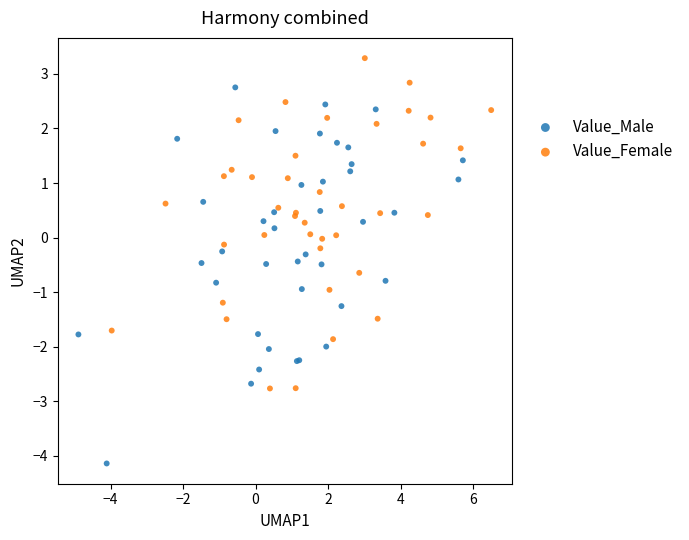

Which series reaches the minimum Y coordinate?

Value_Male